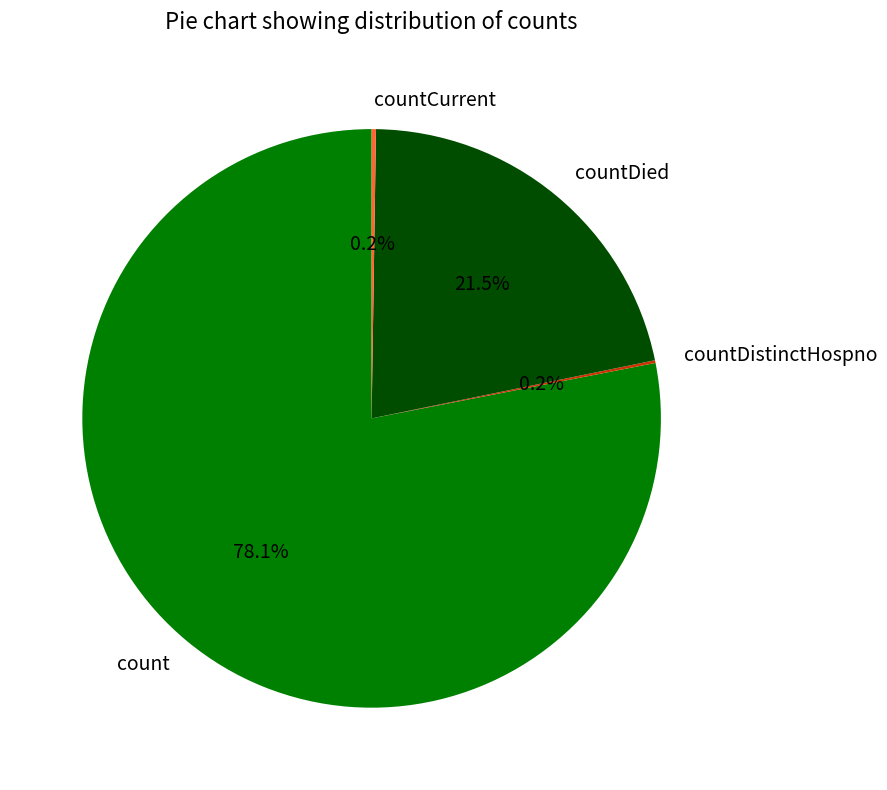

Between count and countDied, which is larger?

count